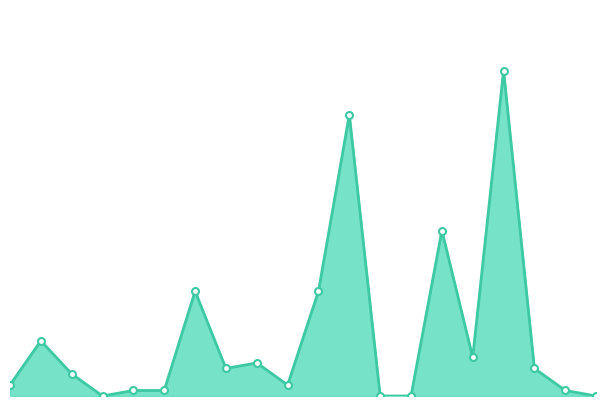

Does the chart display data point markers on the line(s)?

No